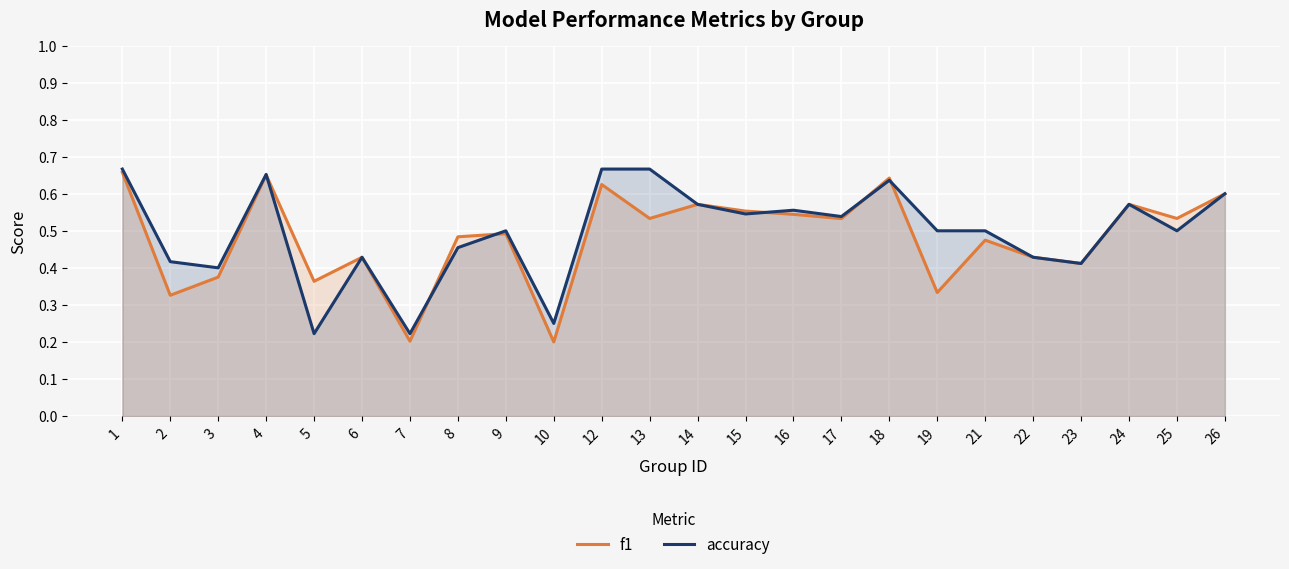

True or false: f1 and accuracy cross at least once.

True